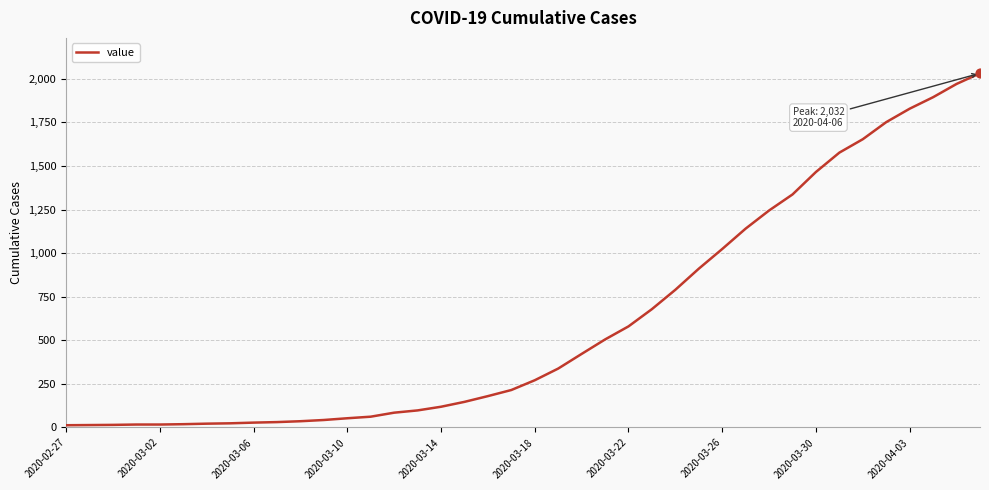

What is the maximum value shown in the chart?

2032